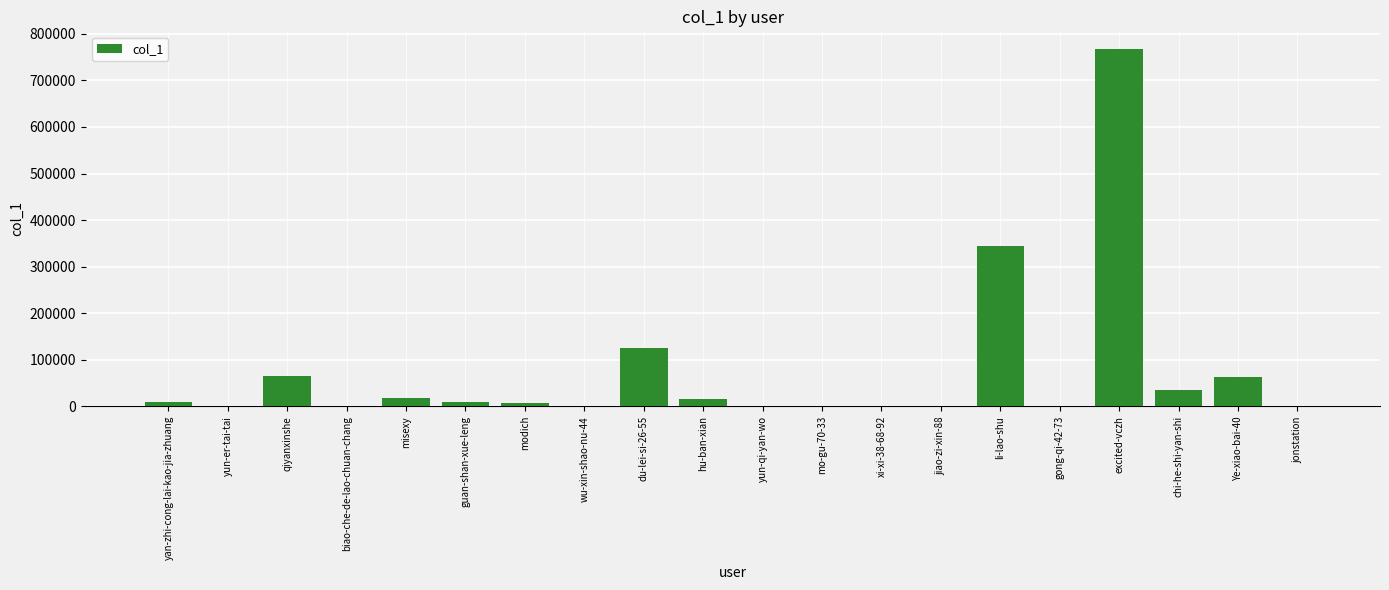

Between qiyanxinshe and yan-zhi-cong-lai-kao-jia-zhuang, which is larger?

qiyanxinshe